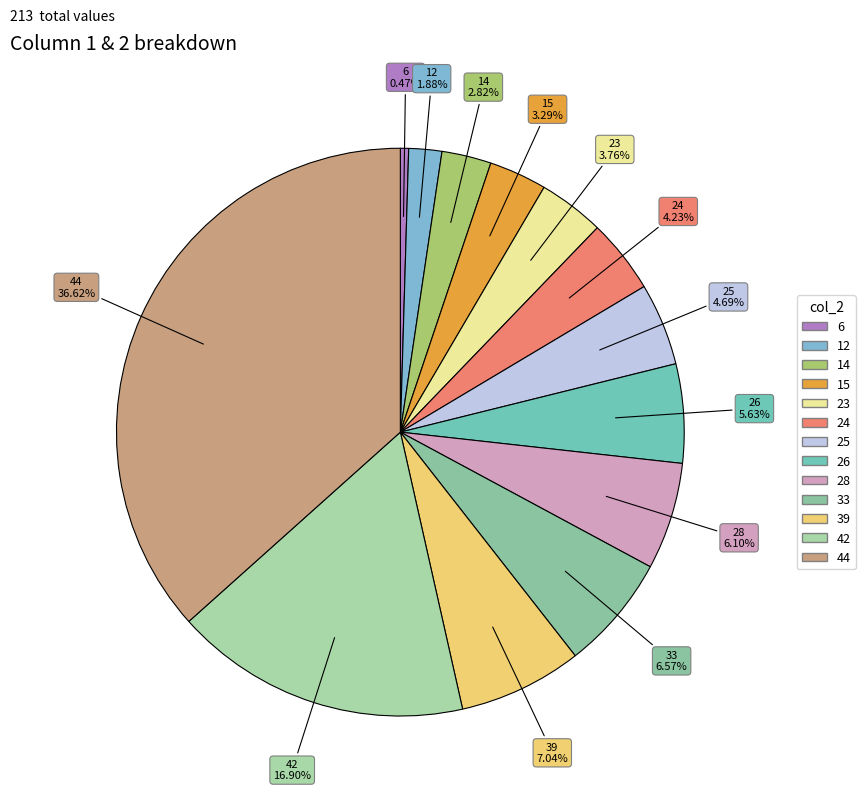

To the nearest percent, what is the difference between the 44 and 25 slice percentages?

32%